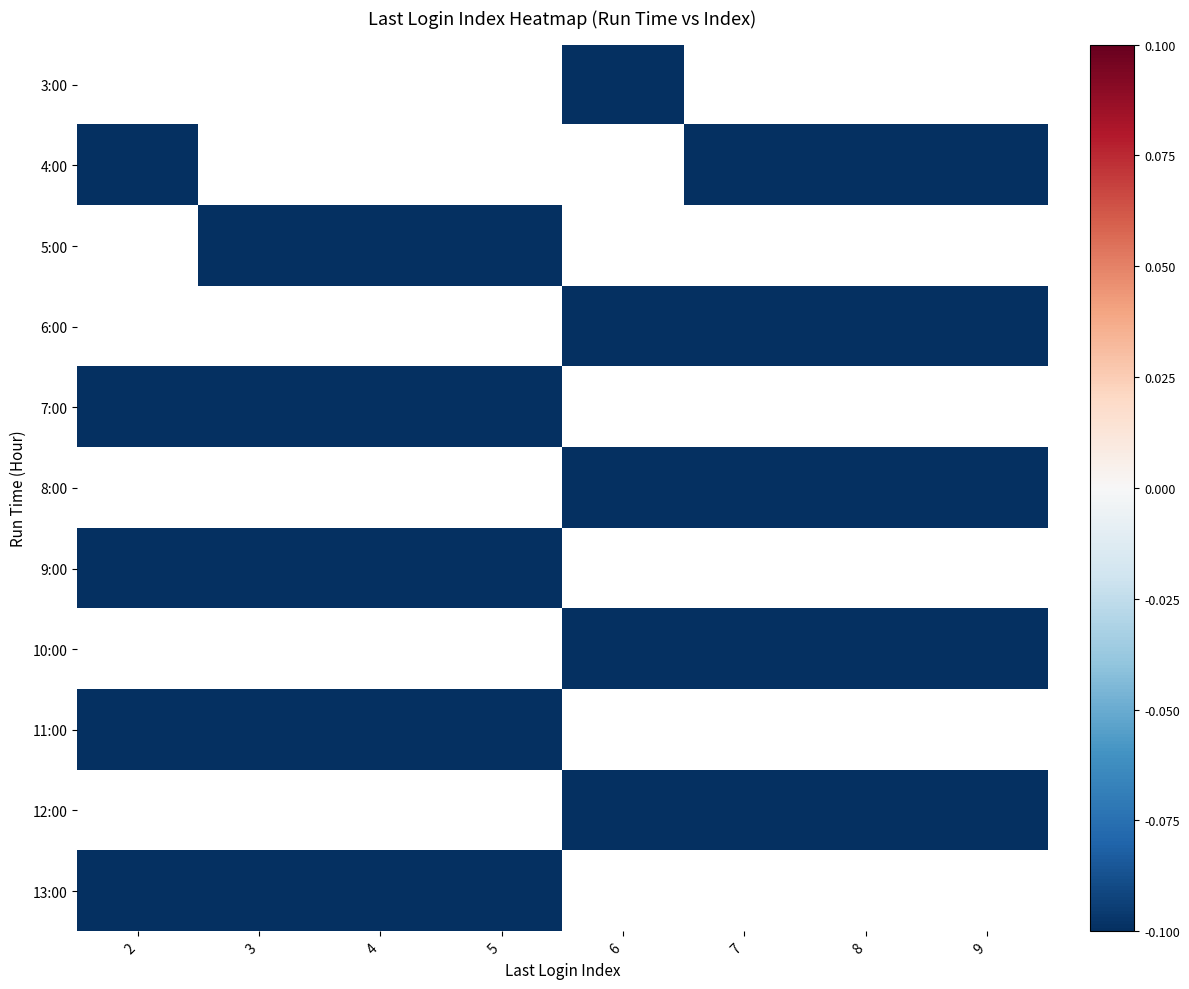

The value of row_4 at 4 is -0.1. True or false?

True